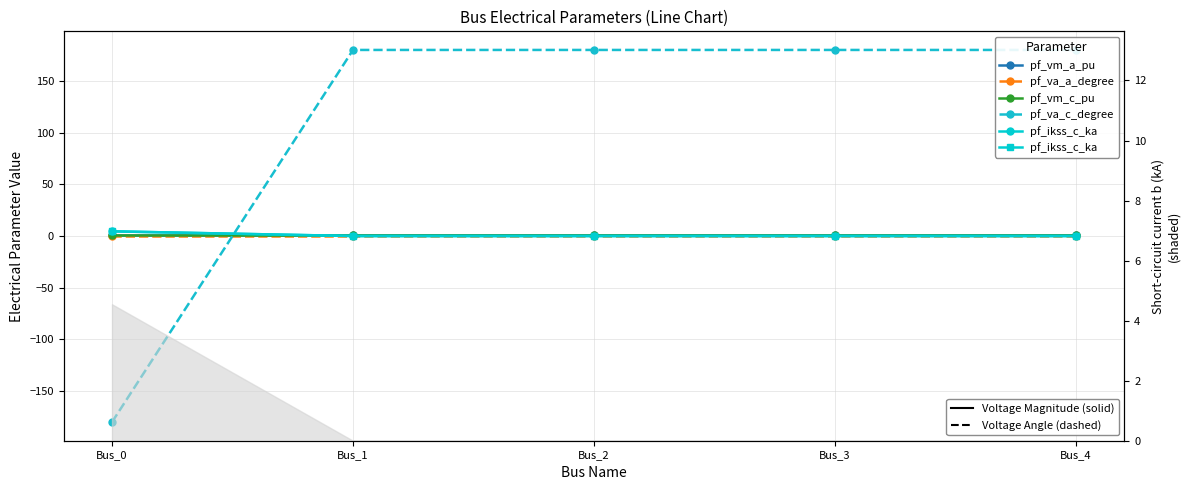

Is it true that pf_vm_c_pu equals 1.0 at Bus_1?

True